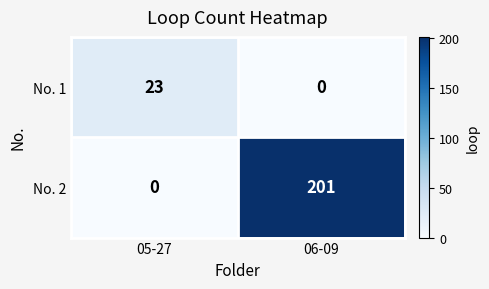

What value does the No. 1 series have at 05-27, to the nearest 5?

25